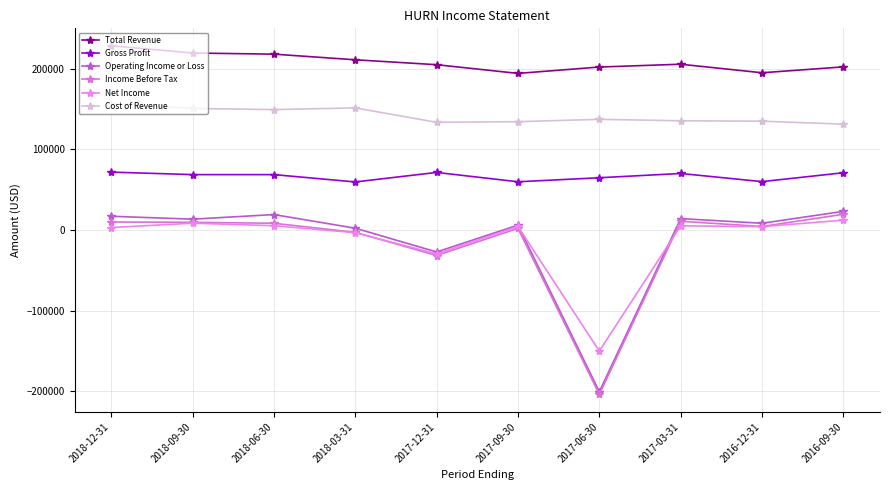

What value does the Operating Income or Loss series have at 2016-09-30?

23200